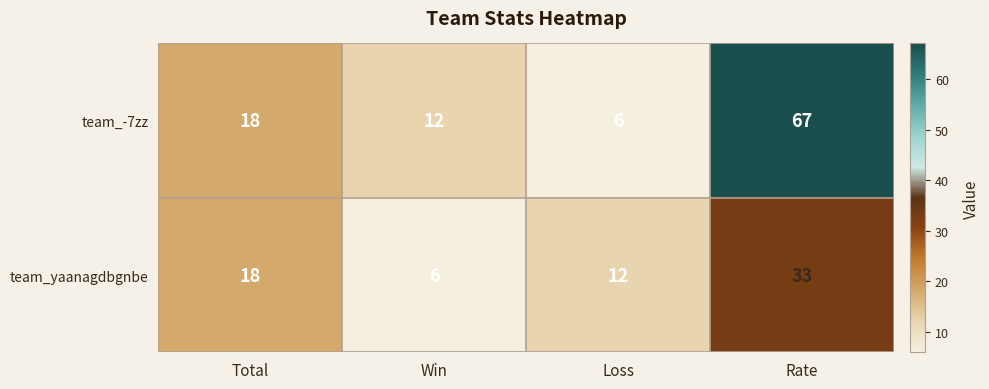

At which category is the sum across all series the highest?

Rate